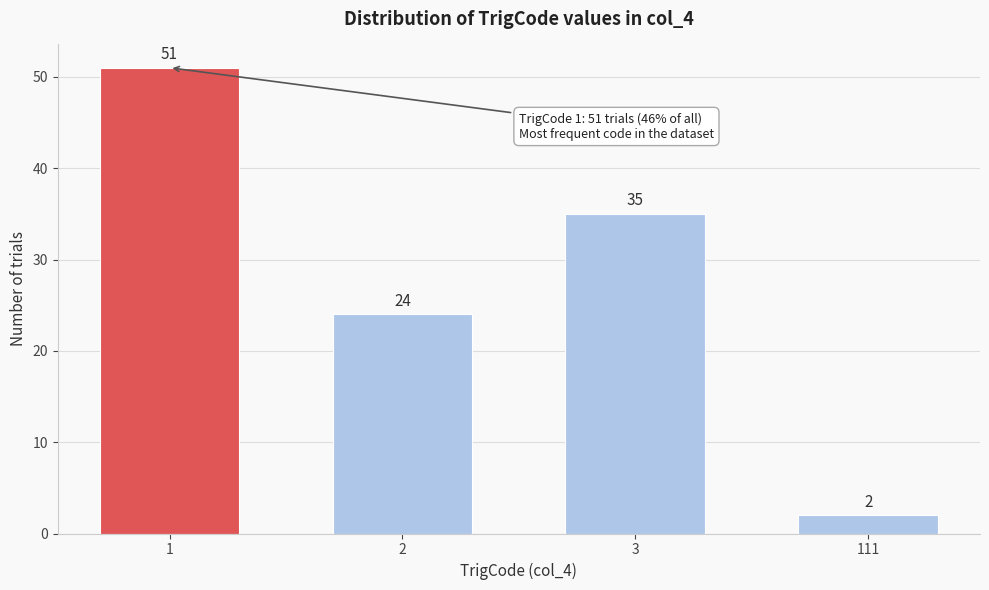

Reading right to left, what are all the values shown in this chart?

2	35	24	51